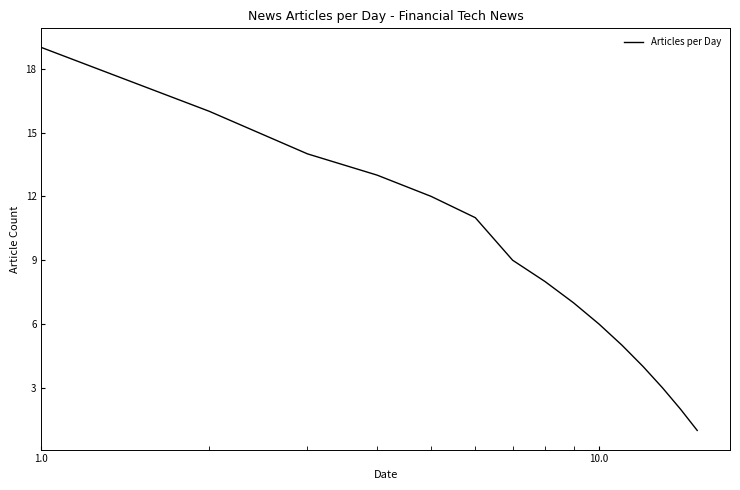

Reading right to left, extract all data points from this chart.

1	2	3	4	5	6	7	8	9	11	12	13	14	16	19